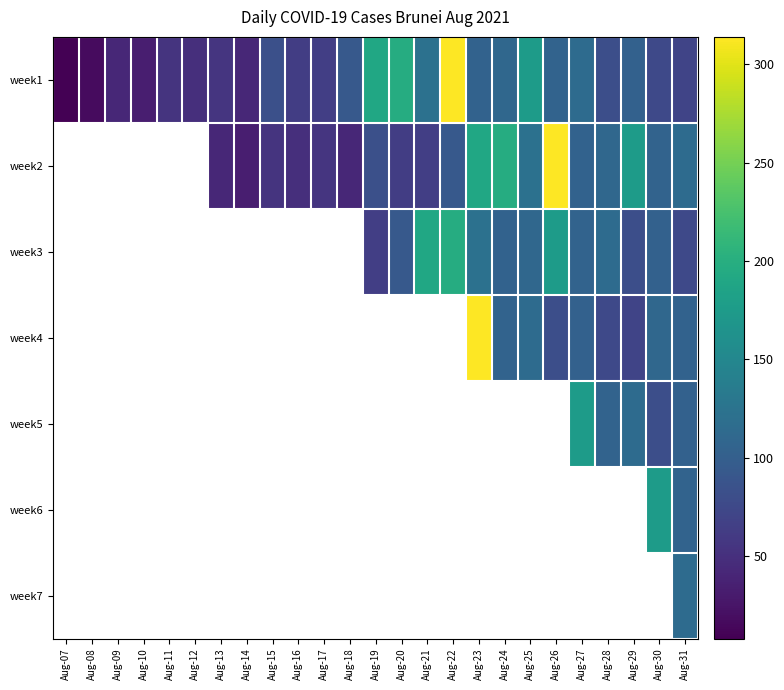

The value of week3 at Aug-25 is 110.0. True or false?

True